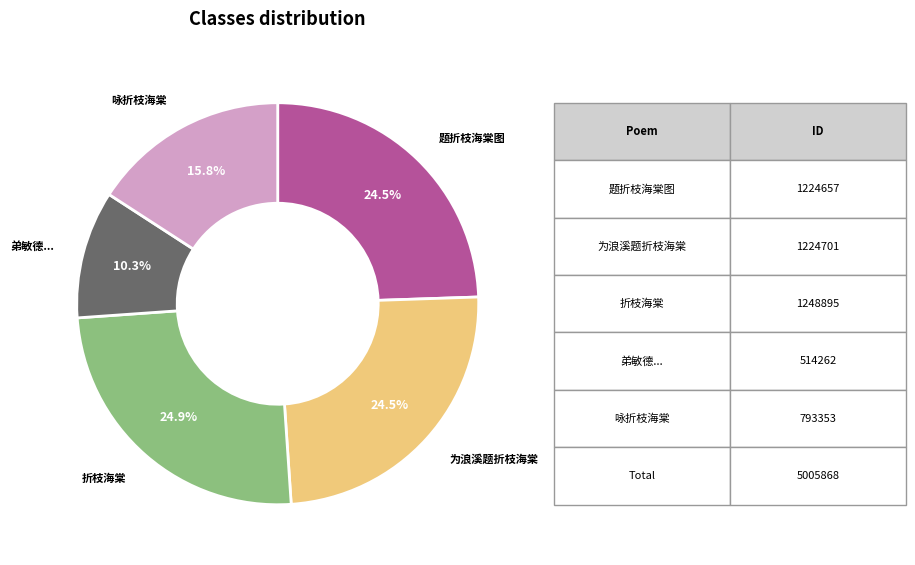

Combined, what portion of the pie is 弟敏德... and 折枝海棠?

35.2%